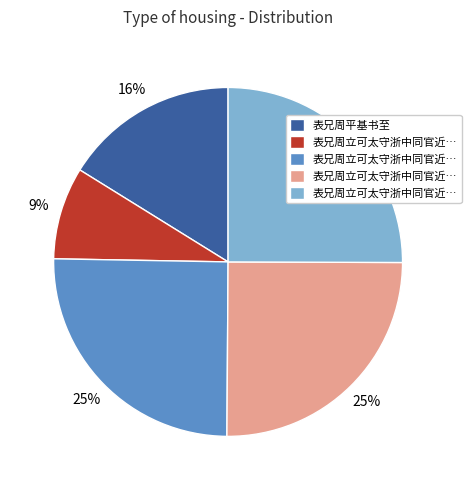

Does any single category account for the majority?

No